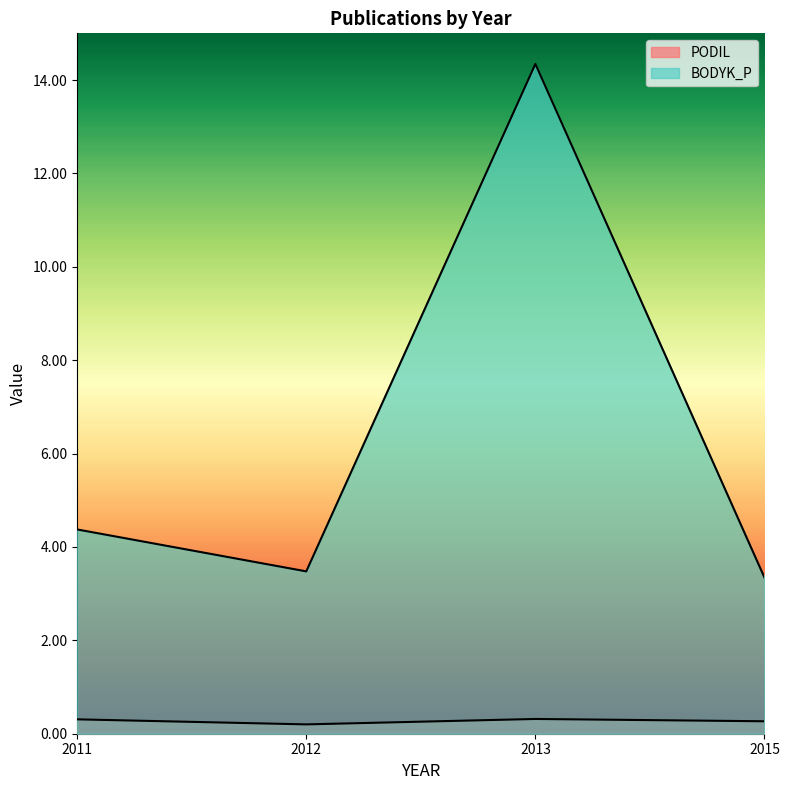

True or false: PODIL and BODYK_P intersect in this chart.

False